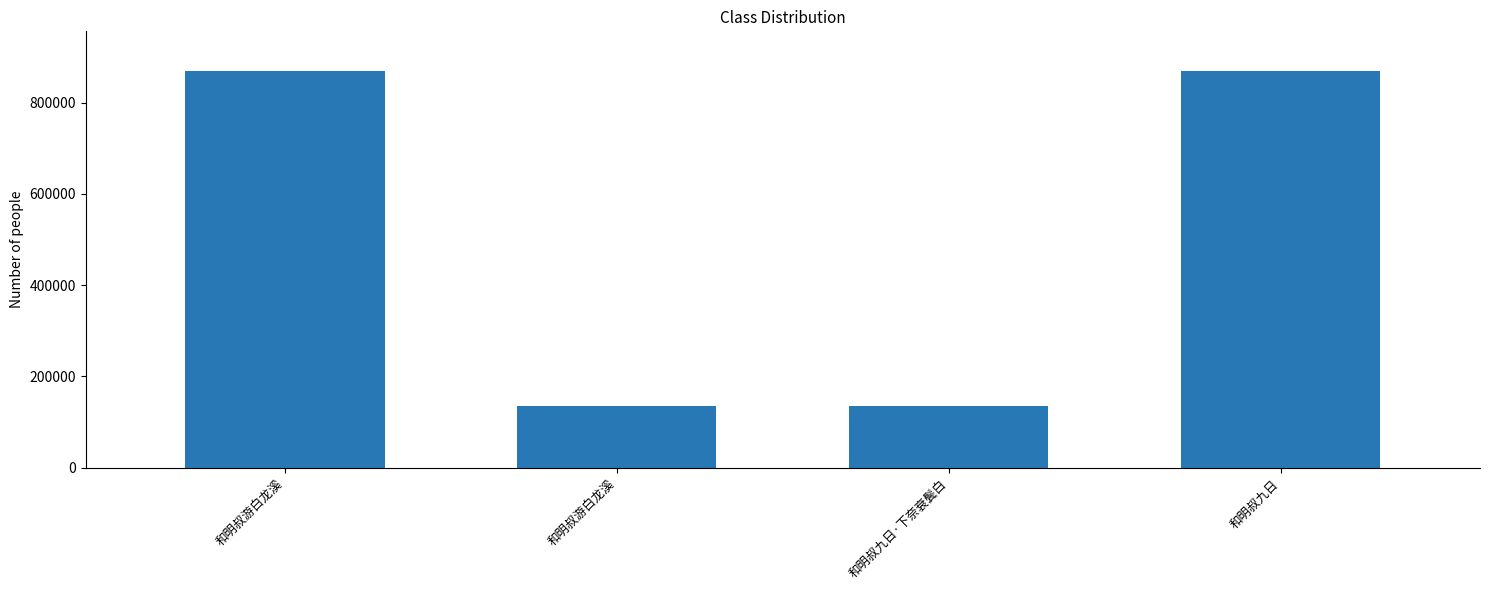

Reading right to left, transcribe all the data shown in this chart.

和明叔九日=869551	和明叔九日·下奈衰鬓白=134536	和明叔游白龙溪=134537	和明叔游白龙溪=869552